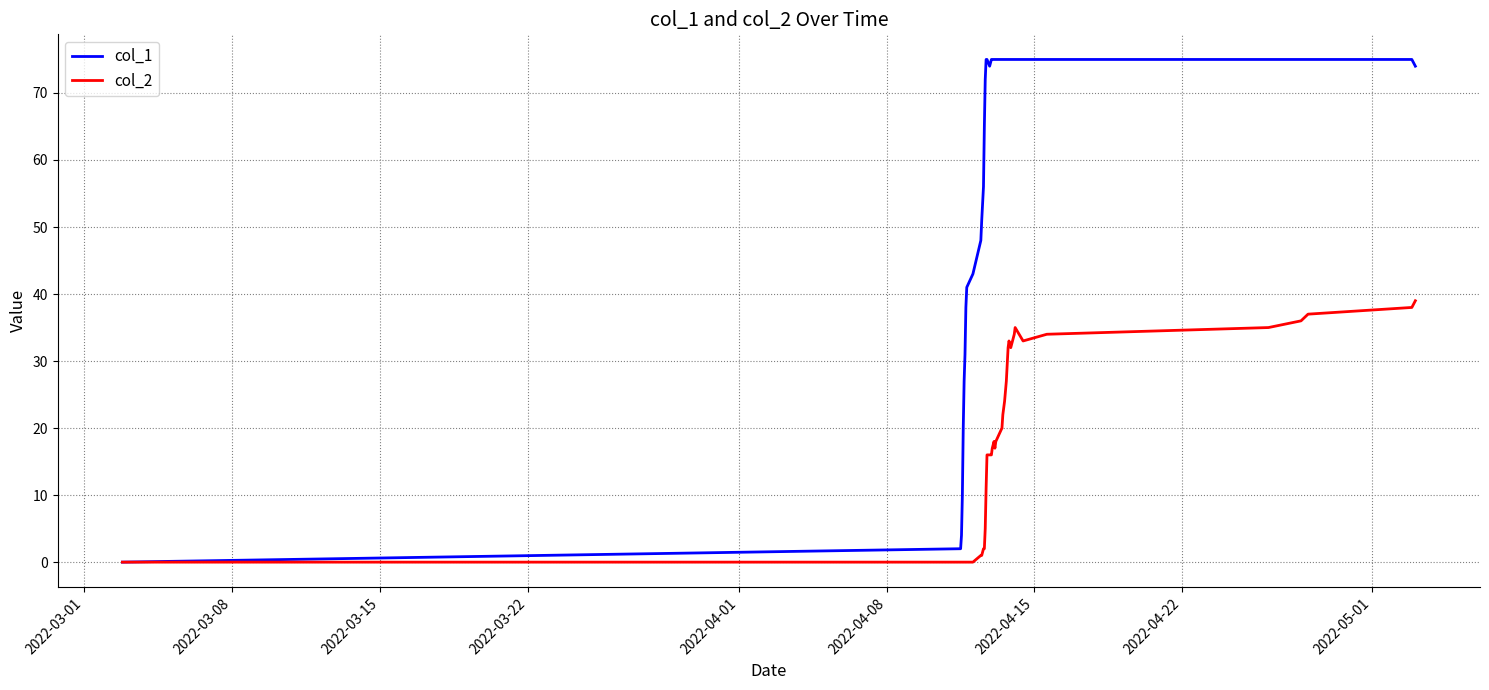

List the series in order of their peak value, highest first.

col_1, col_2